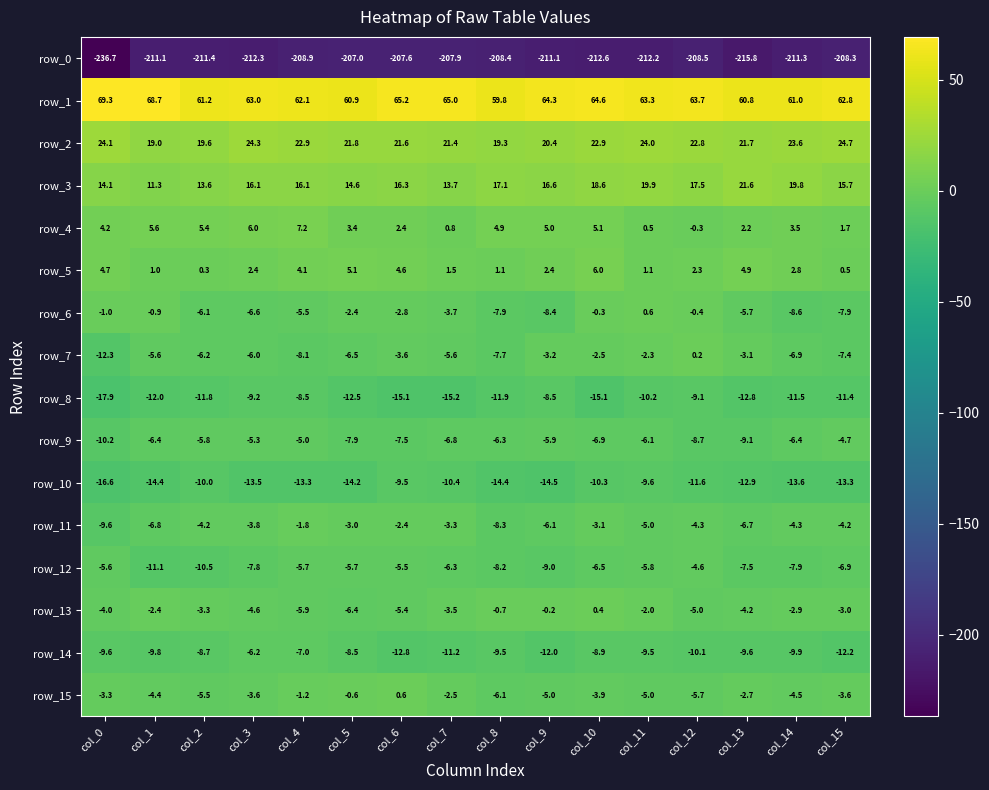

What is the total value across all series at col_8?

-187.2